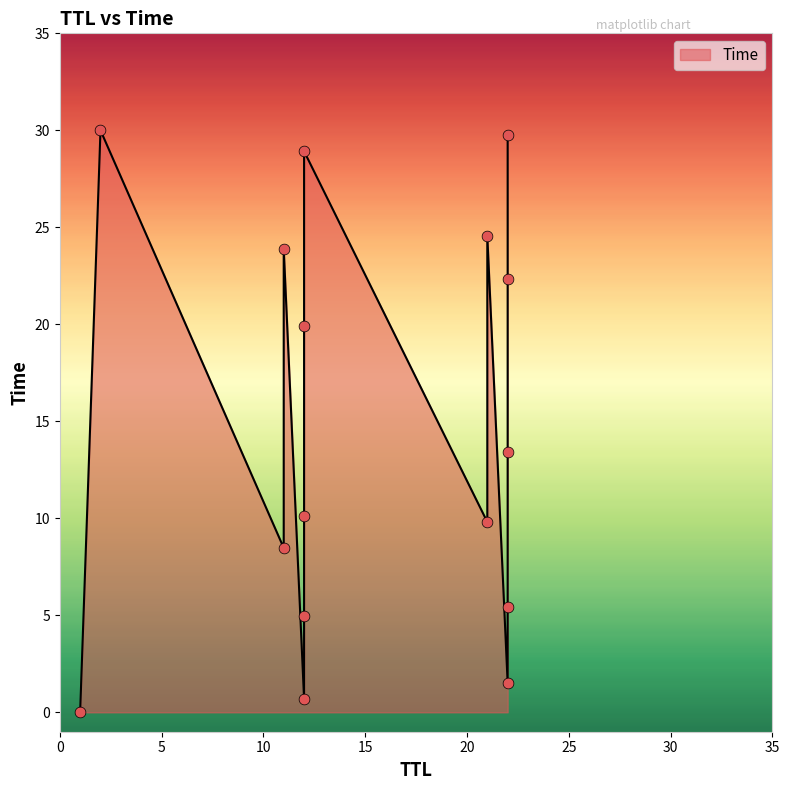

Between 11 and 11, which is larger?

11